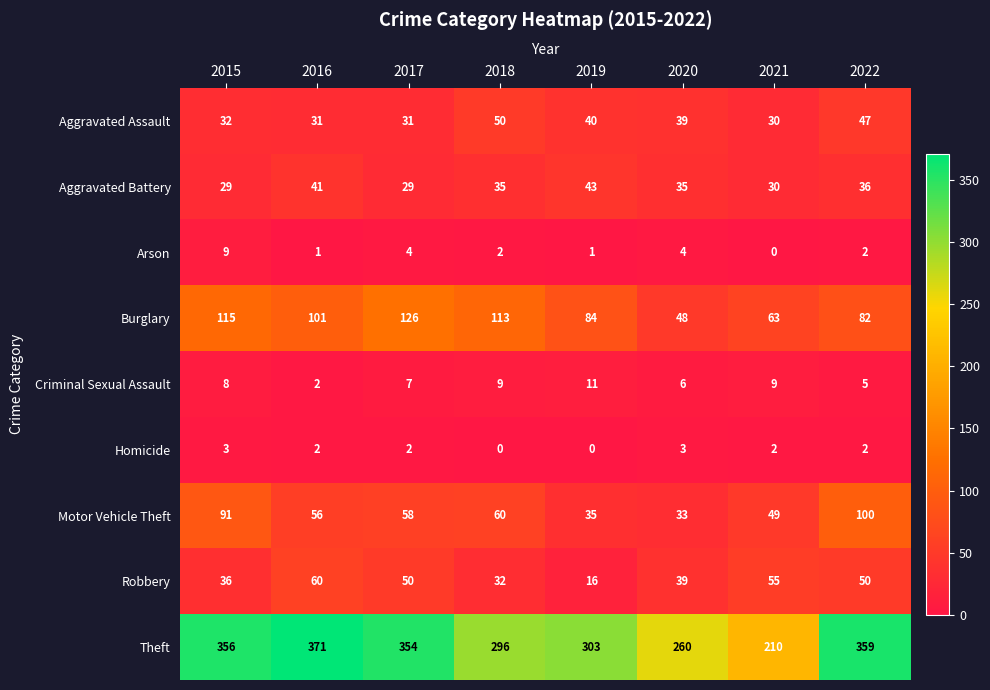

Which series has the largest total across all categories?

Theft